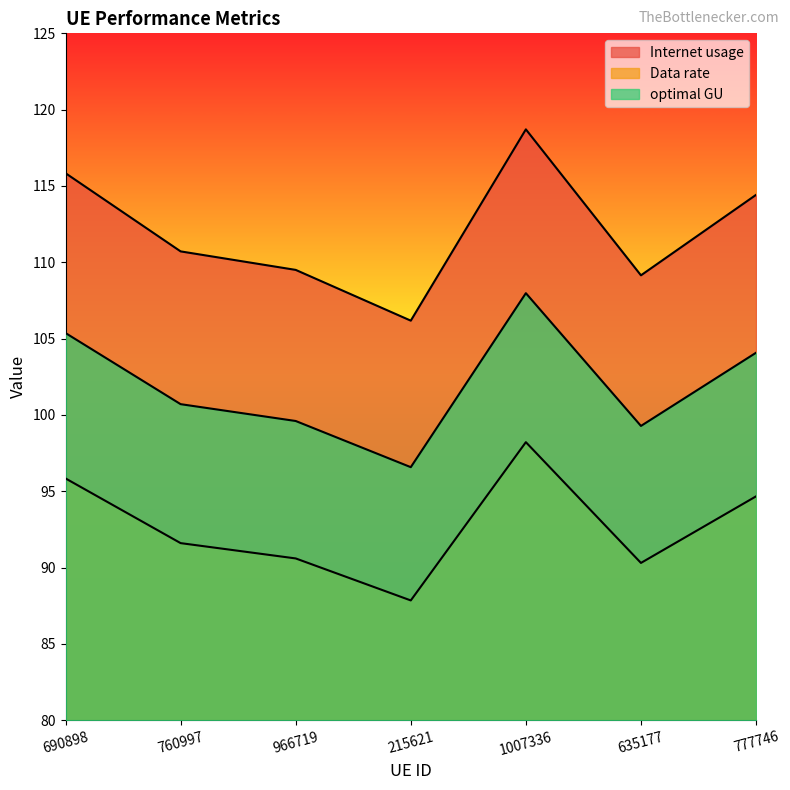

True or false: Internet usage has a value of 106.2 at 215621.

True